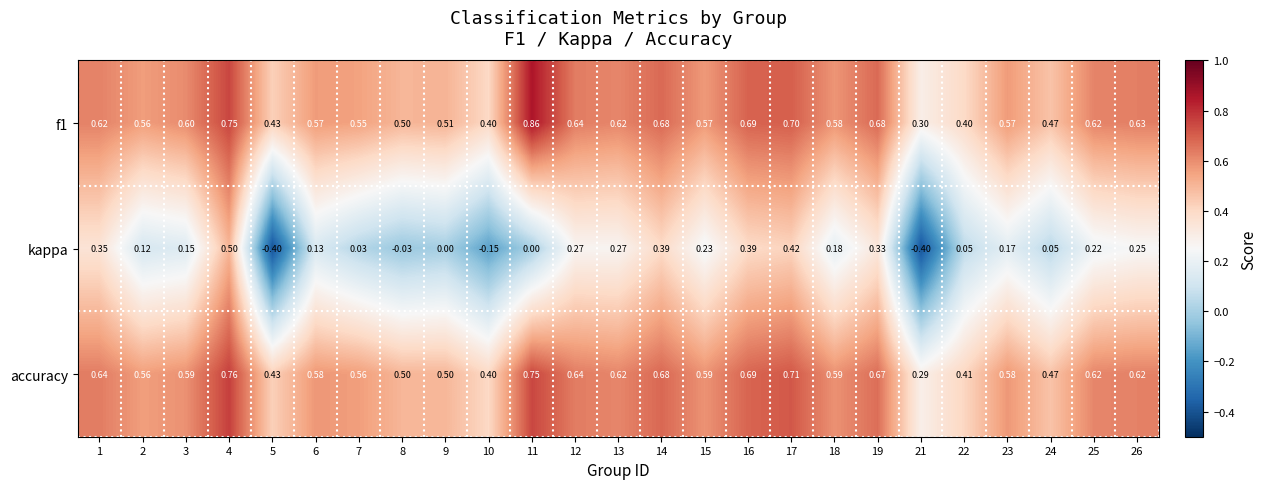

At 9, list the series in order from largest to smallest.

f1, accuracy, kappa